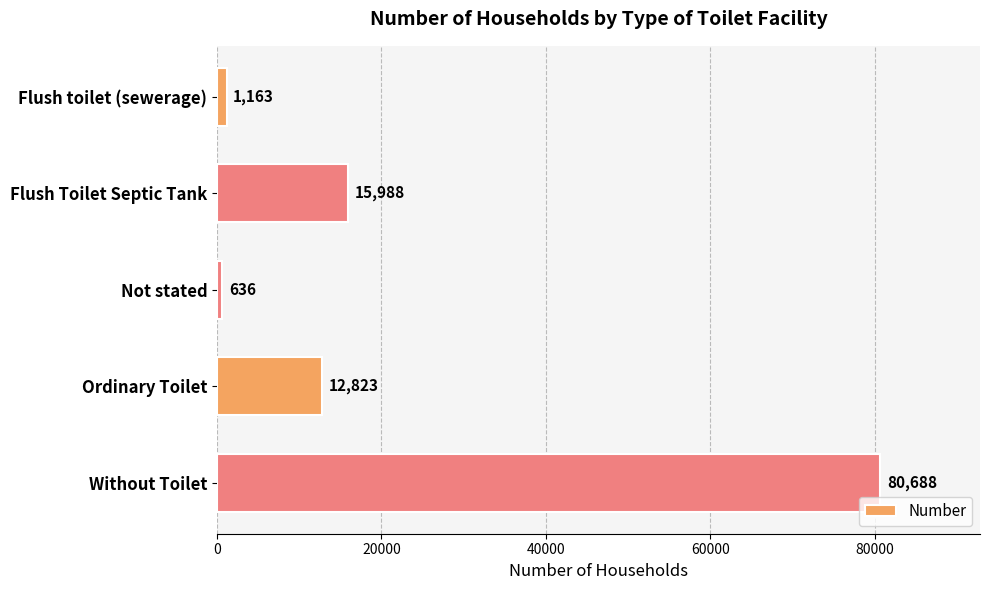

The value at Ordinary Toilet is 12823. True or false?

True